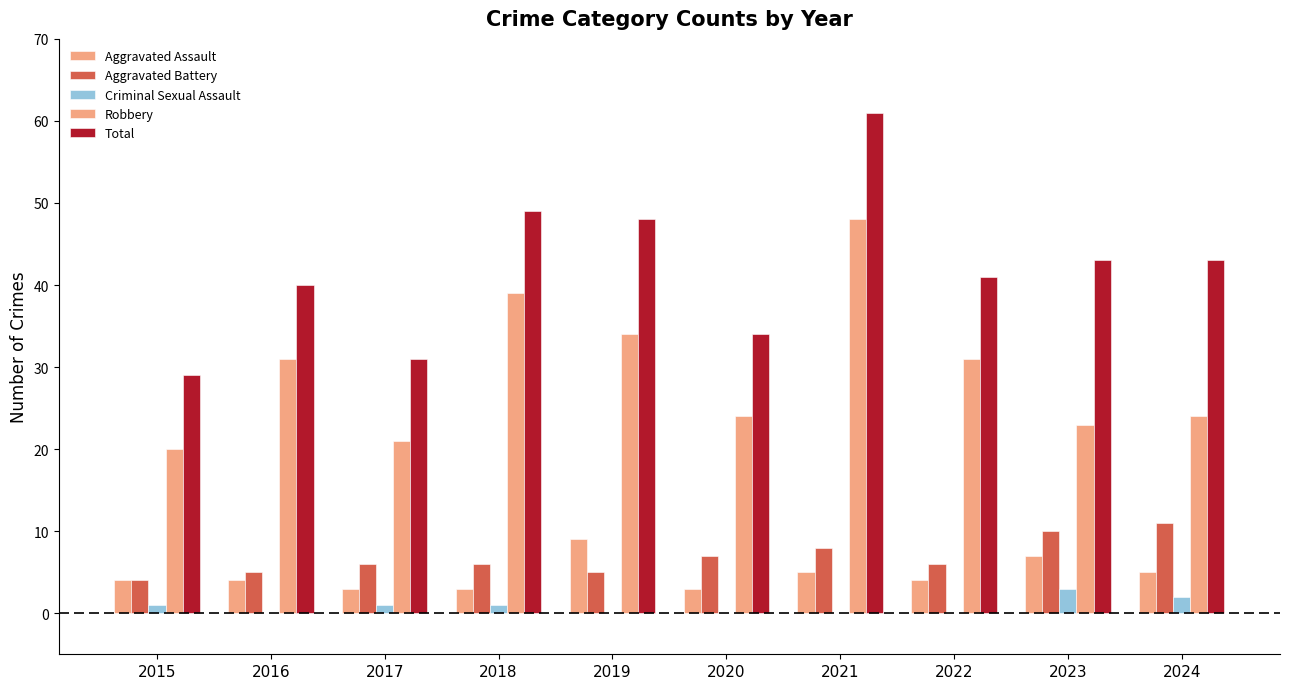

Which category has the highest value across all series?

2021